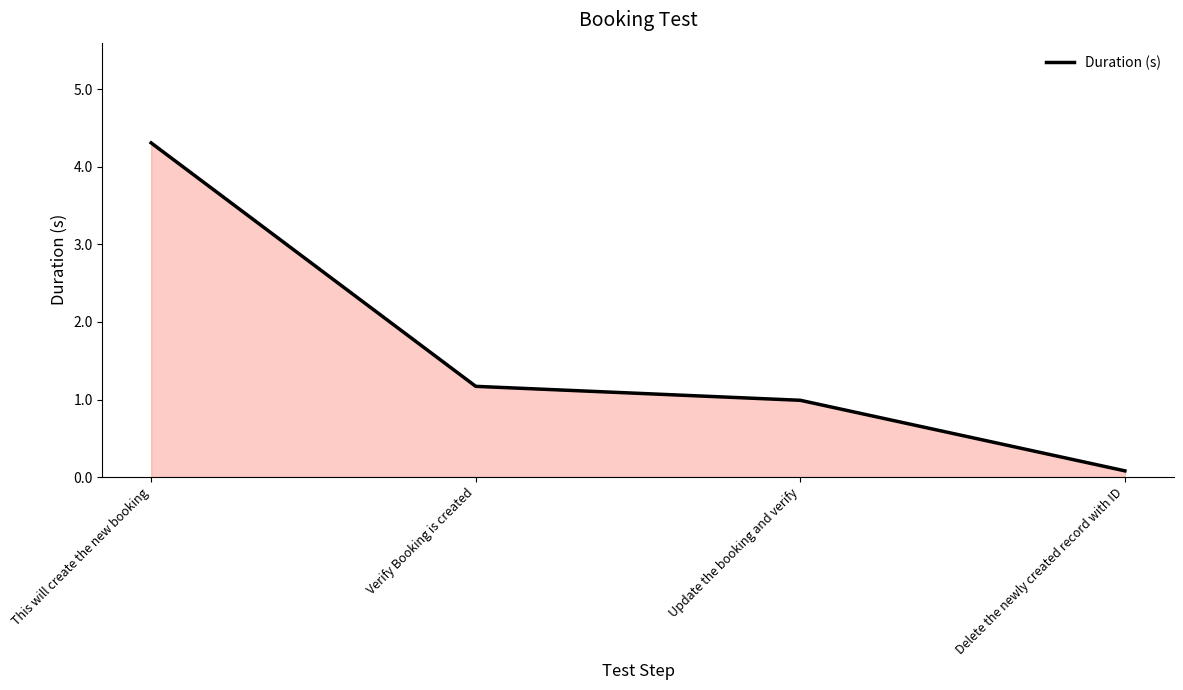

What is the difference between the values at Delete the newly created record with ID and Verify Booking is created?

1.1